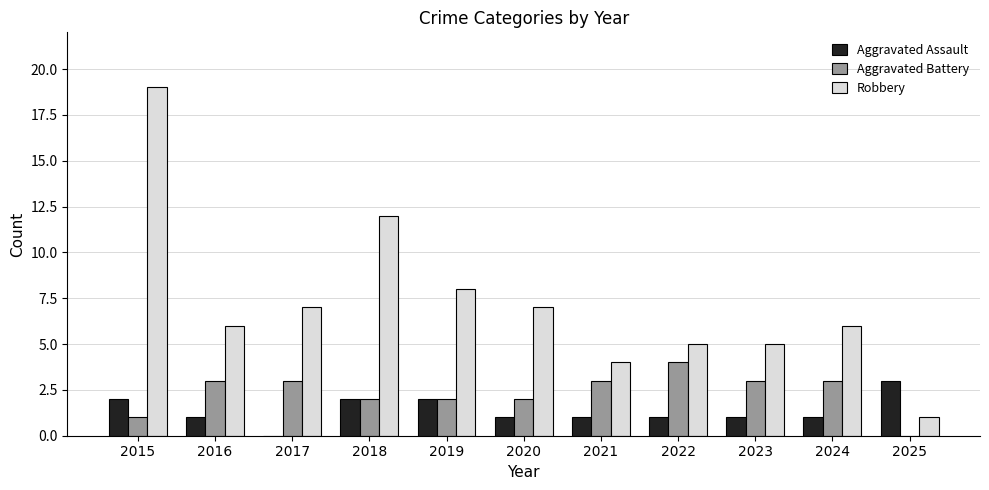

At which category is the sum across all series the highest?

2015